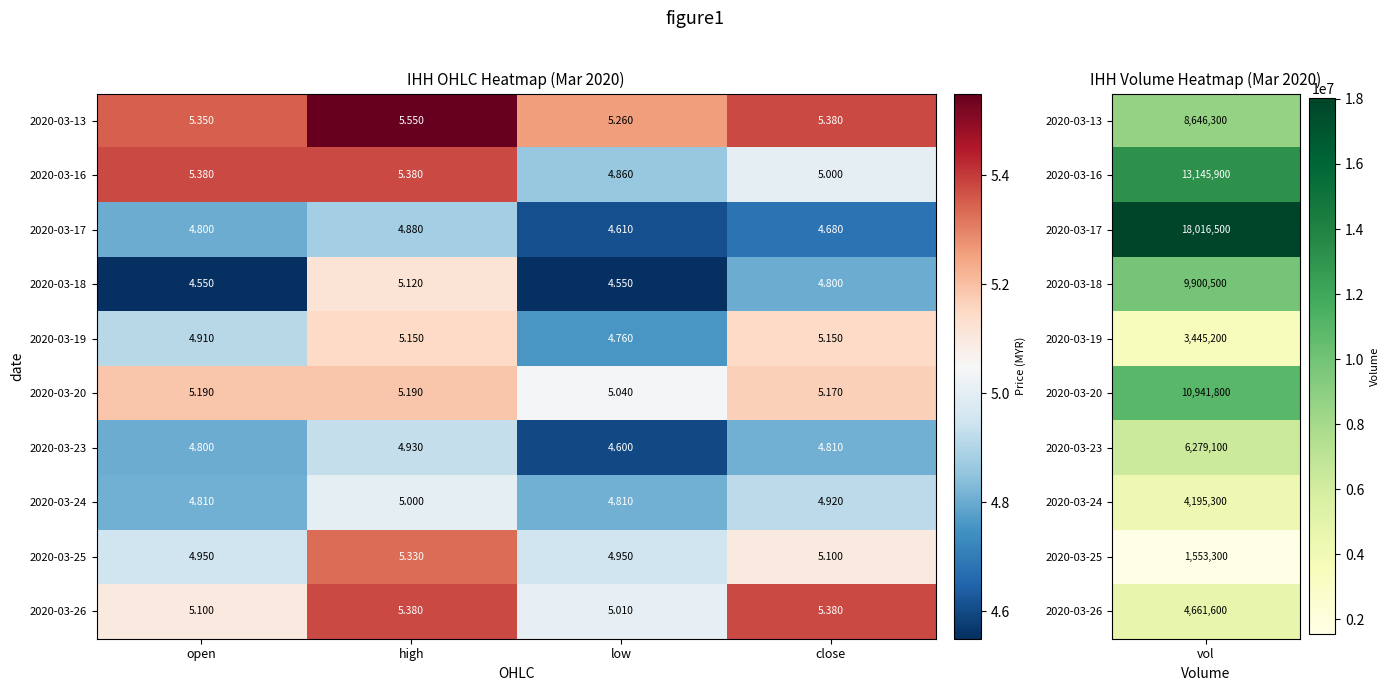

Which label corresponds to the largest value in the chart?

high